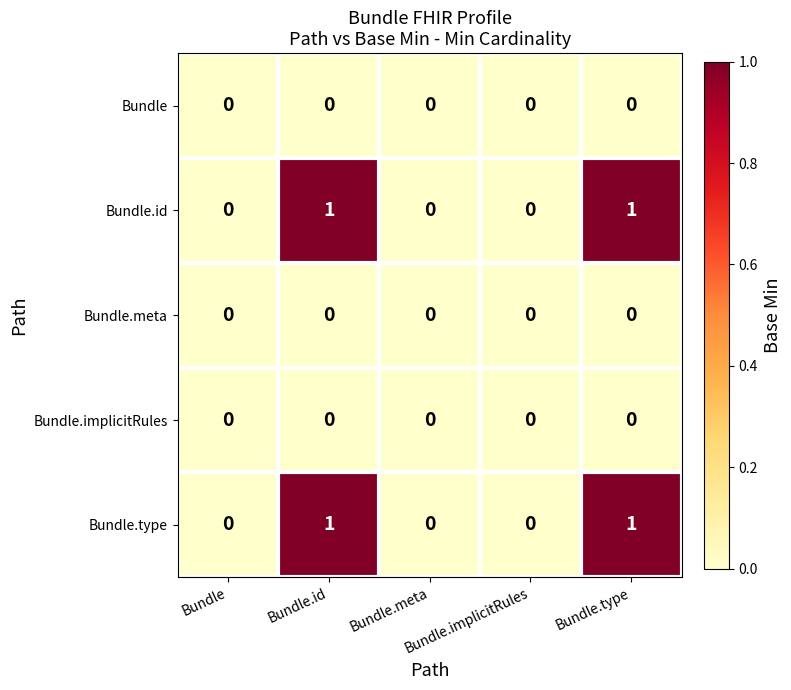

Reading right to left, what are all the values shown in this chart?

Bundle: Bundle.type=0	Bundle.implicitRules=0	Bundle.meta=0	Bundle.id=0	Bundle=0
Bundle.id: Bundle.type=1	Bundle.implicitRules=0	Bundle.meta=0	Bundle.id=1	Bundle=0
Bundle.meta: Bundle.type=0	Bundle.implicitRules=0	Bundle.meta=0	Bundle.id=0	Bundle=0
Bundle.implicitRules: Bundle.type=0	Bundle.implicitRules=0	Bundle.meta=0	Bundle.id=0	Bundle=0
Bundle.type: Bundle.type=1	Bundle.implicitRules=0	Bundle.meta=0	Bundle.id=1	Bundle=0